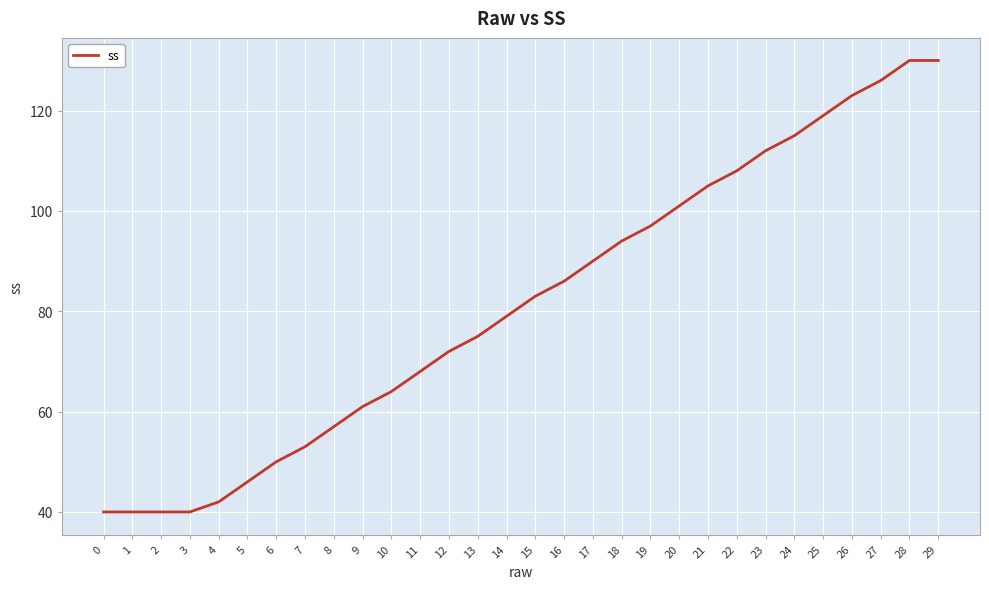

What is the sum of the values at 6 and 1?

90